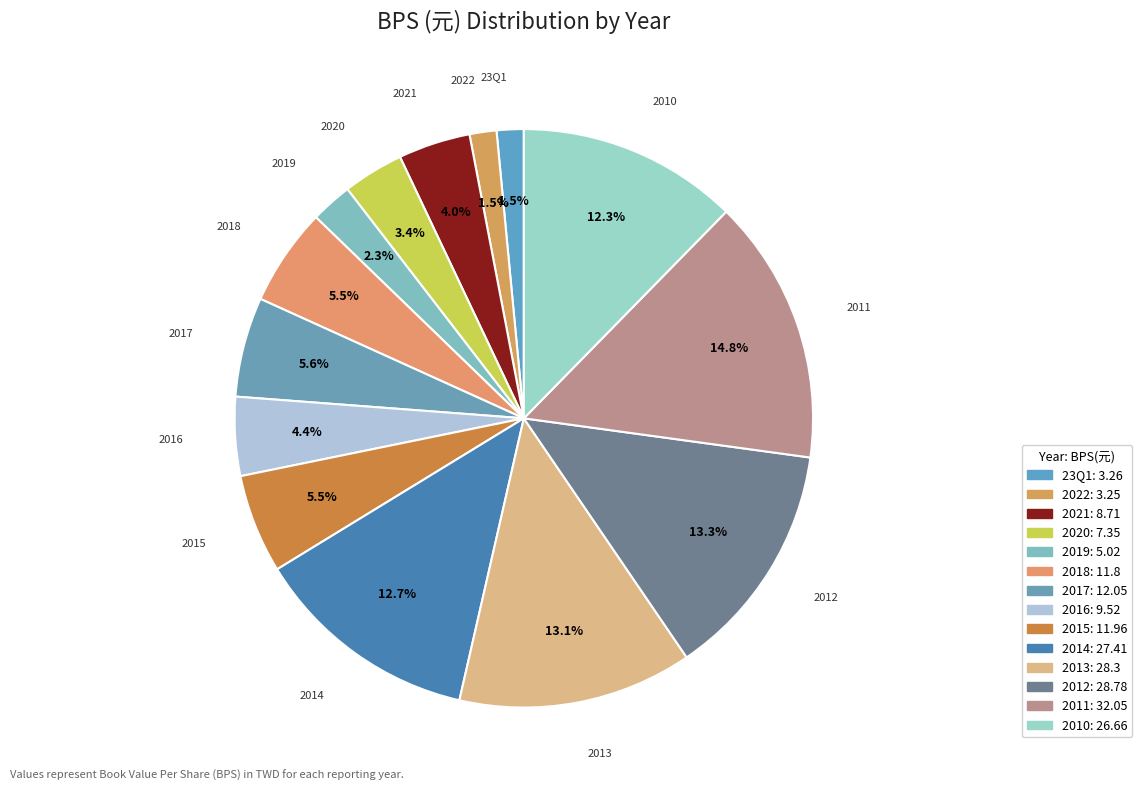

Which has a higher value, 2019 or 2011?

2011